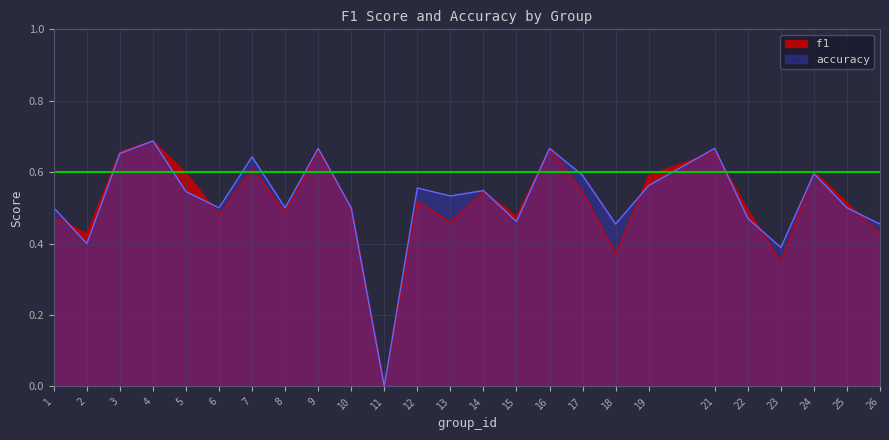

Where is the first local minimum for f1?

2